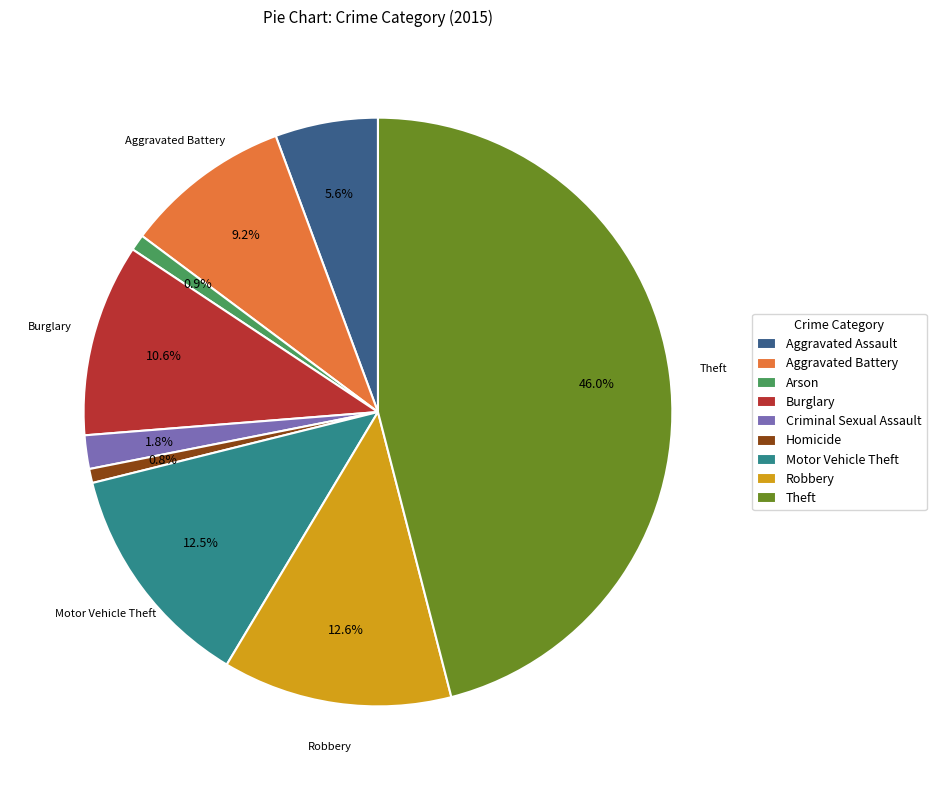

Between Aggravated Battery and Motor Vehicle Theft, which is larger?

Motor Vehicle Theft